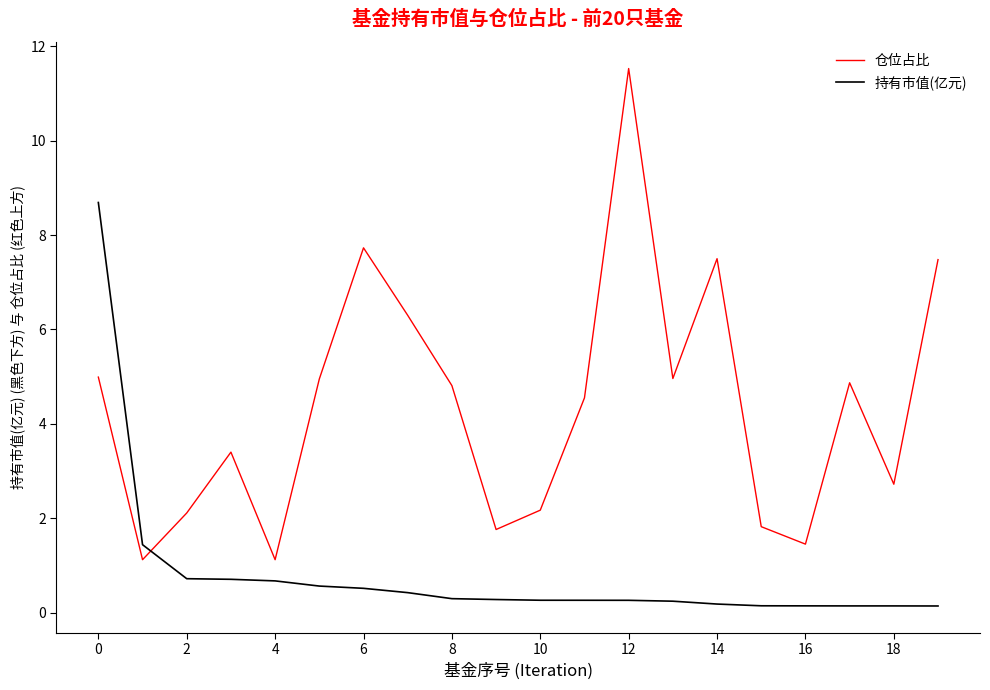

What is the maximum value shown in the chart?

11.5